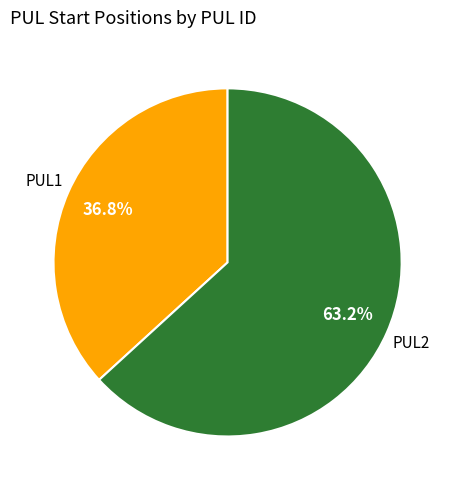

Does any single category account for the majority?

Yes